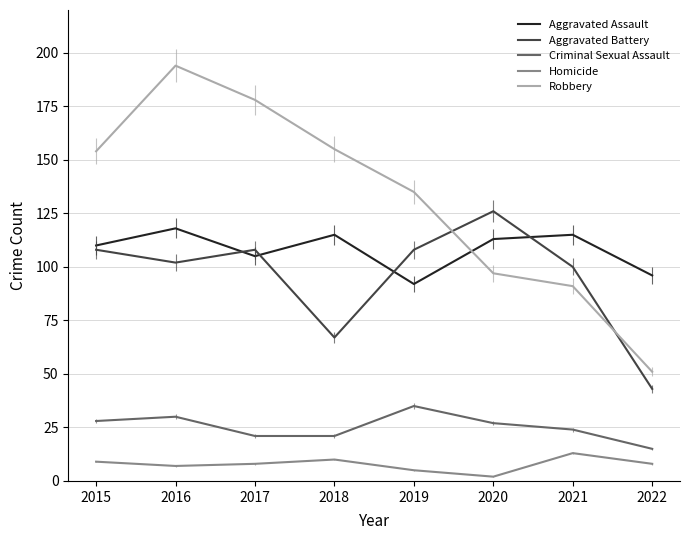

What are all the series names shown in the legend?

Aggravated Assault, Aggravated Battery, Criminal Sexual Assault, Homicide, Robbery